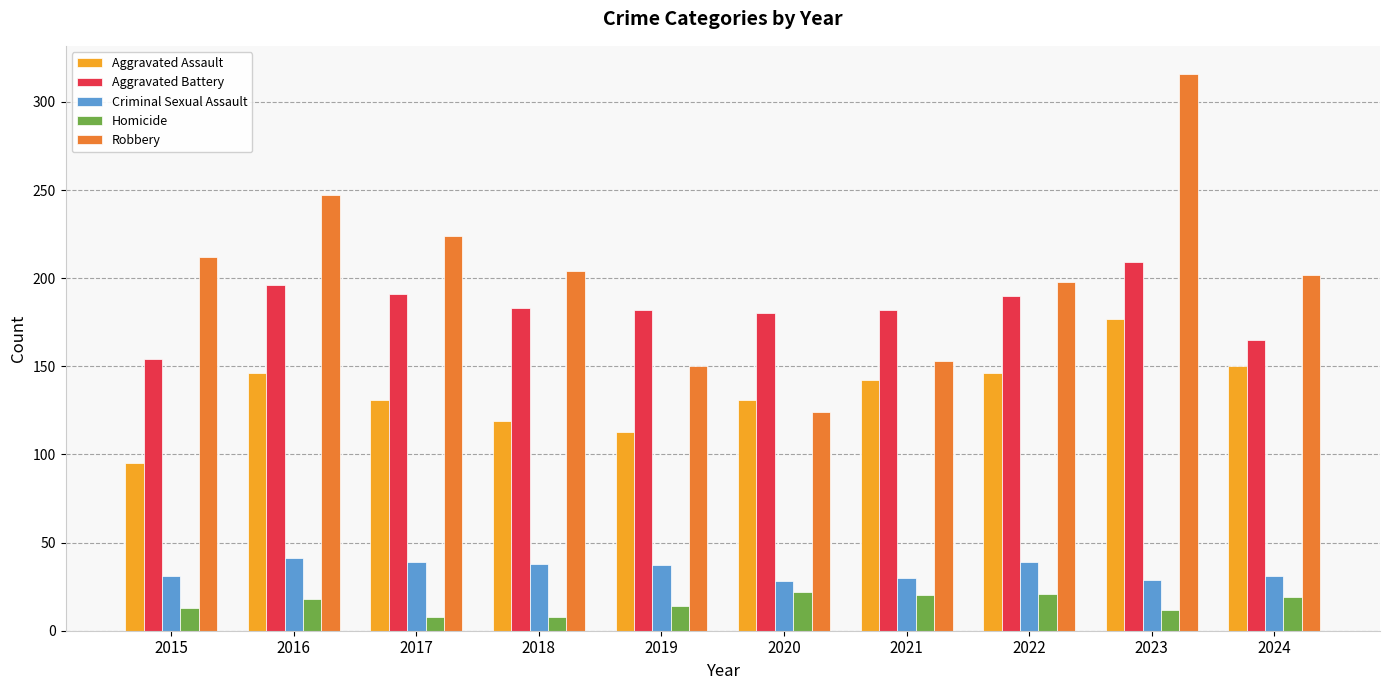

How many data points does each series have?

10